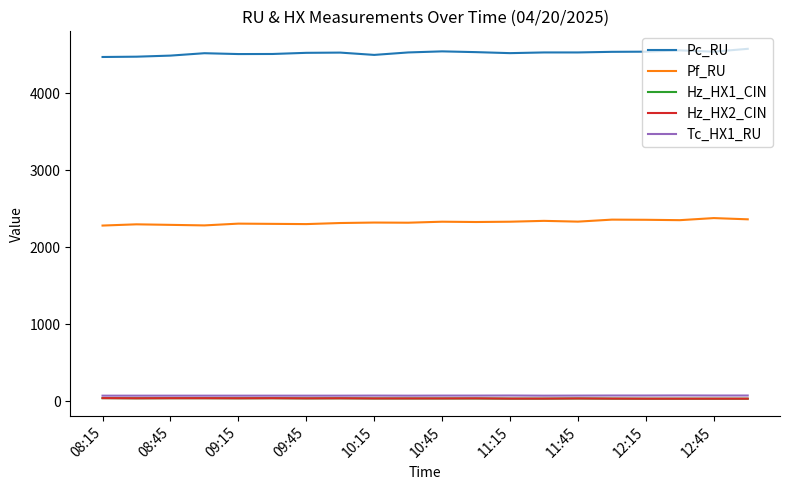

True or false: Hz_HX1_CIN and Pc_RU cross at least once.

False